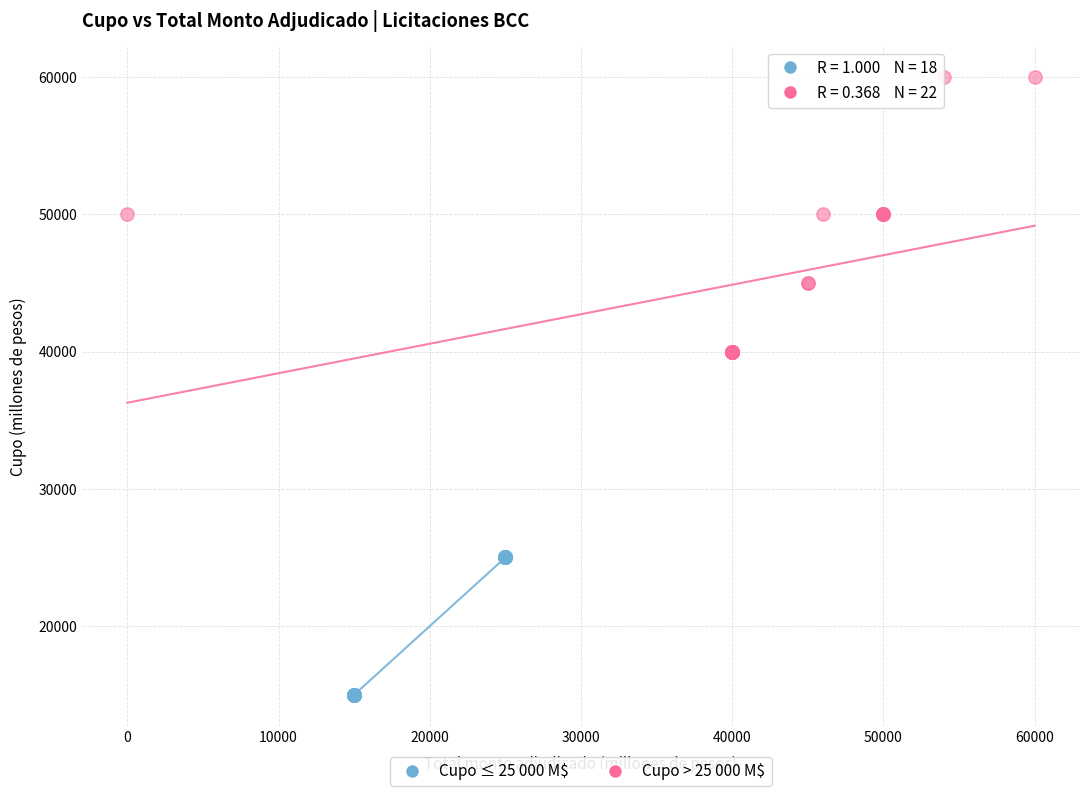

What are all the series names shown in the legend?

Cupo ≤ 25 000 M$, Cupo > 25 000 M$